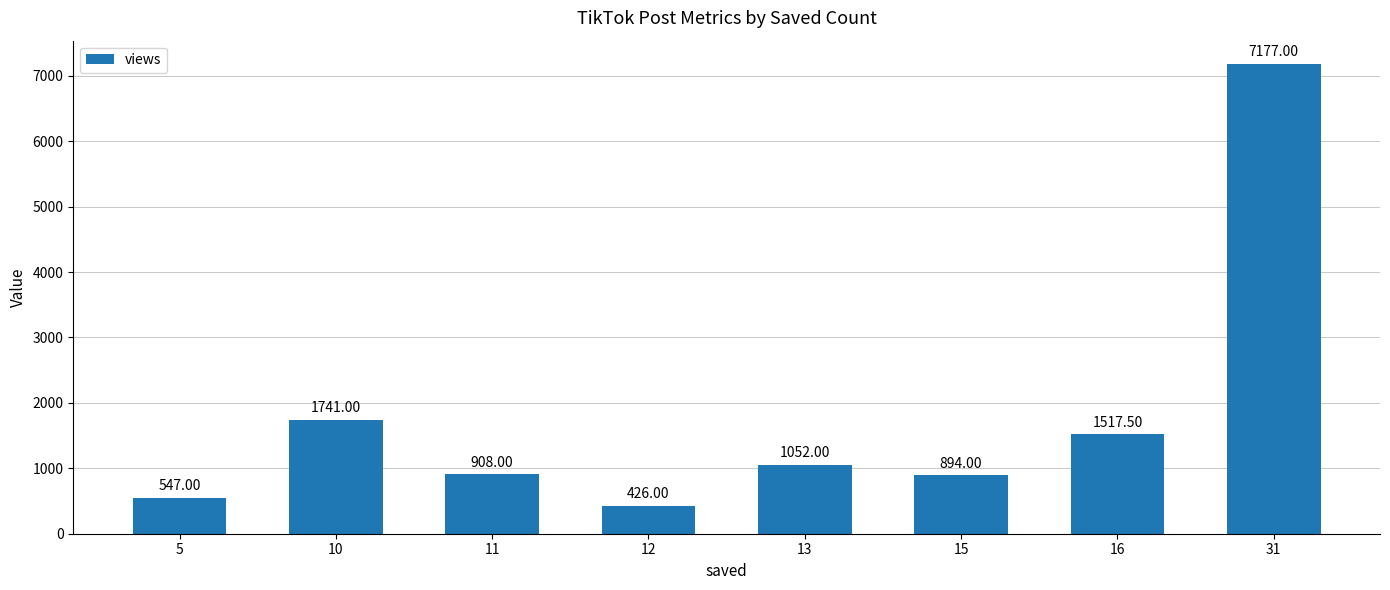

Reading left to right, what are all the values shown in this chart?

547.0	1741.0	908.0	426.0	1052.0	894.0	1517.5	7177.0